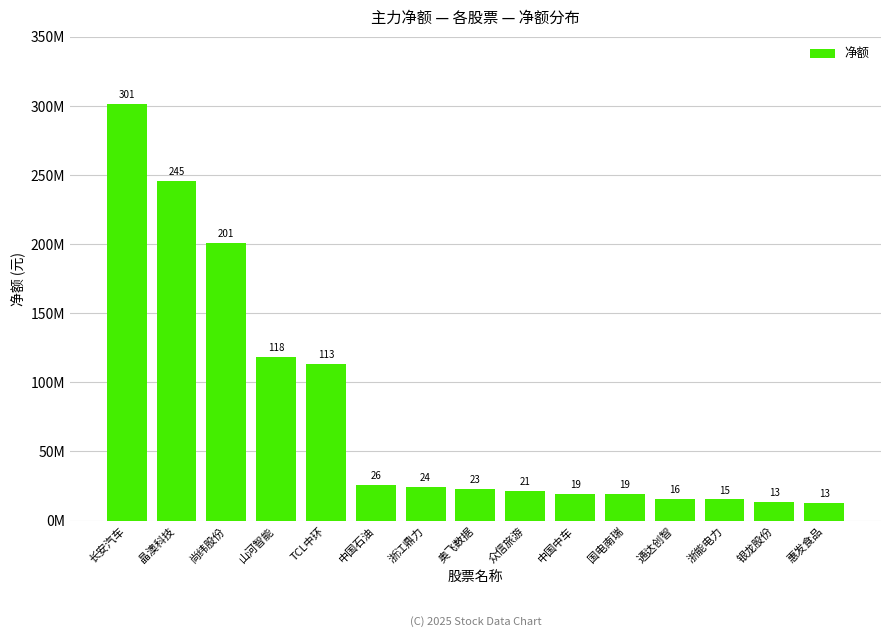

Does the chart contain any negative values?

No